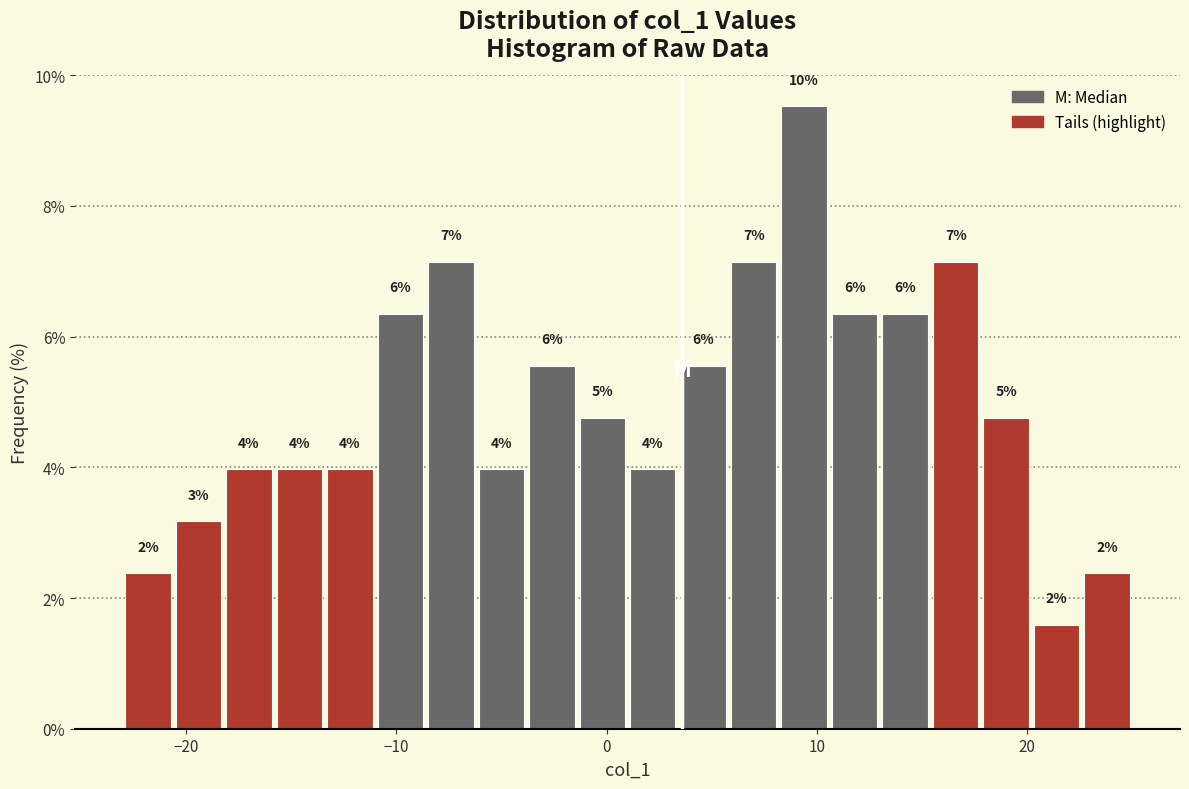

Read against the x-axis, roughly where is the centre of the tallest bar?

9